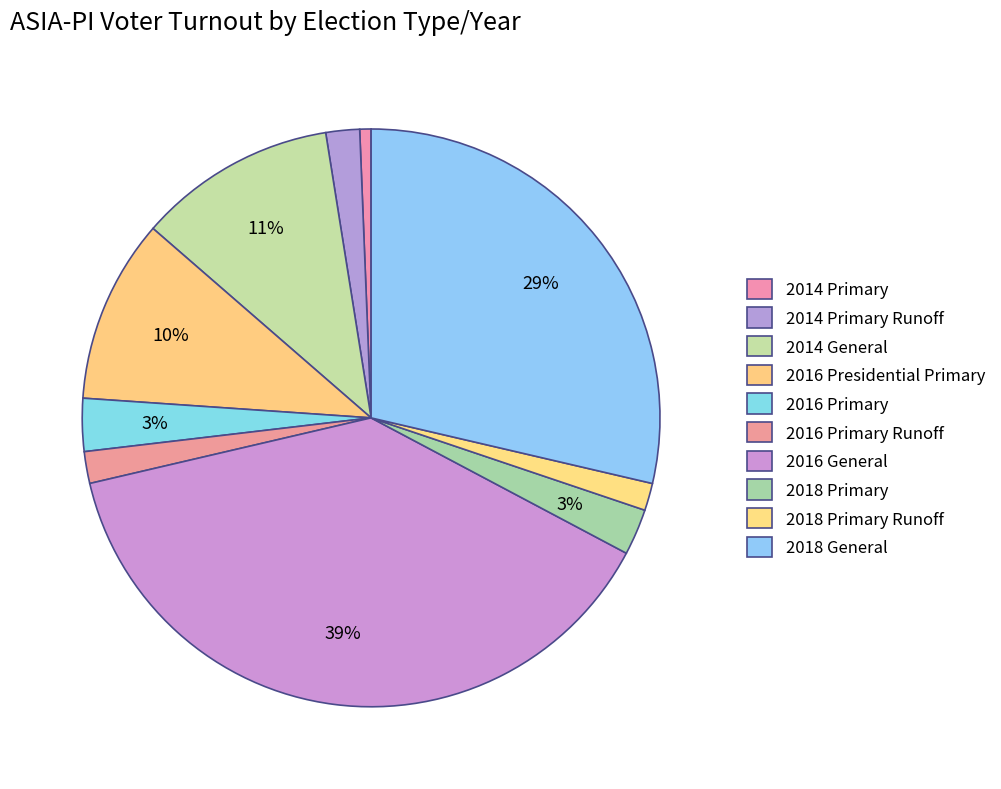

Is 2016 Primary Runoff the majority of the pie?

No